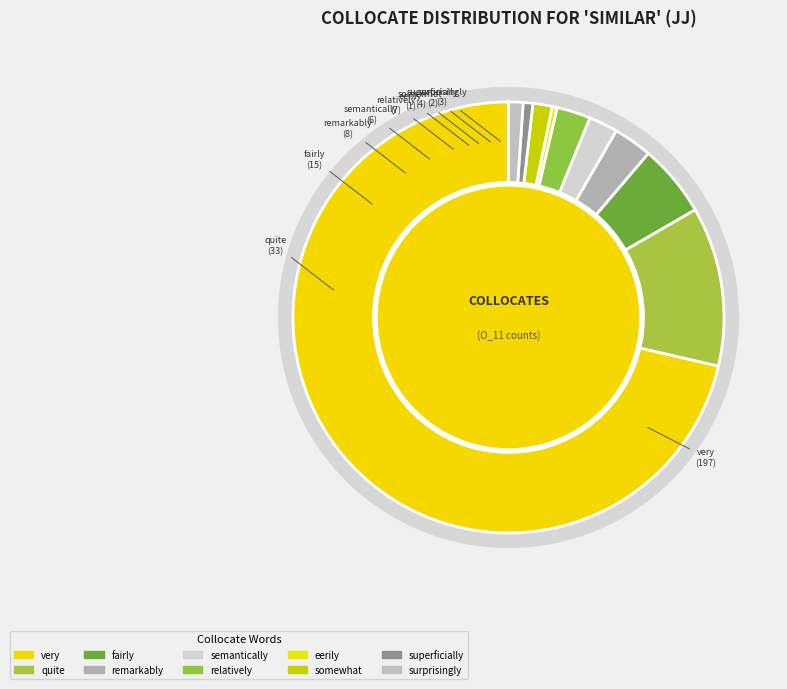

Which category has the biggest portion of the pie?

very